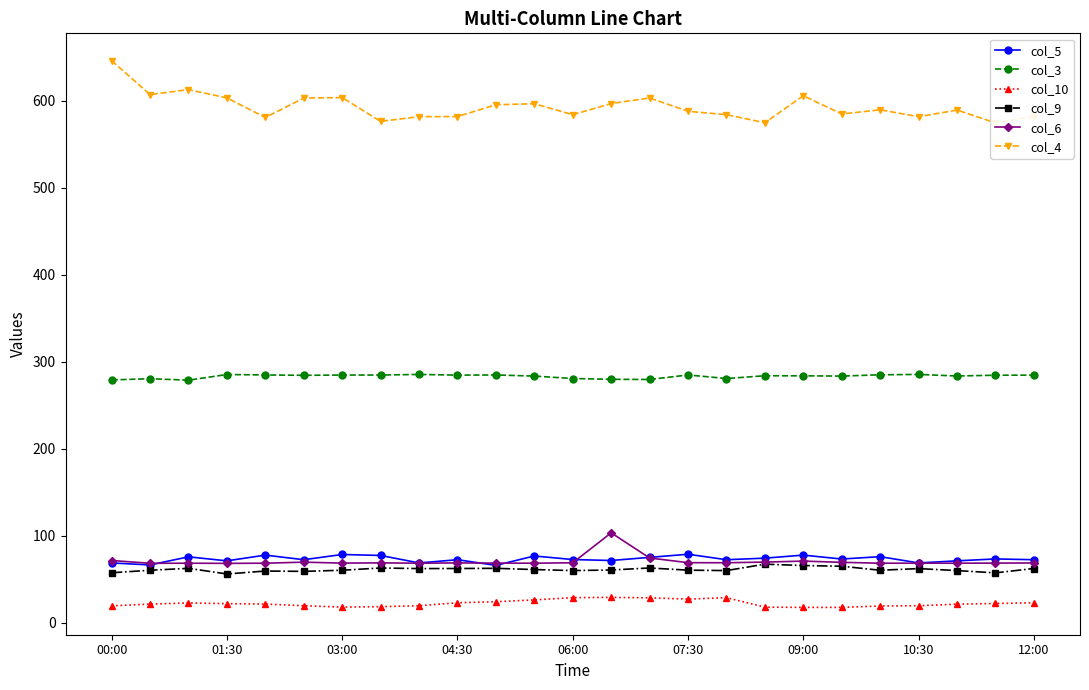

Does the chart have visible grid lines?

No